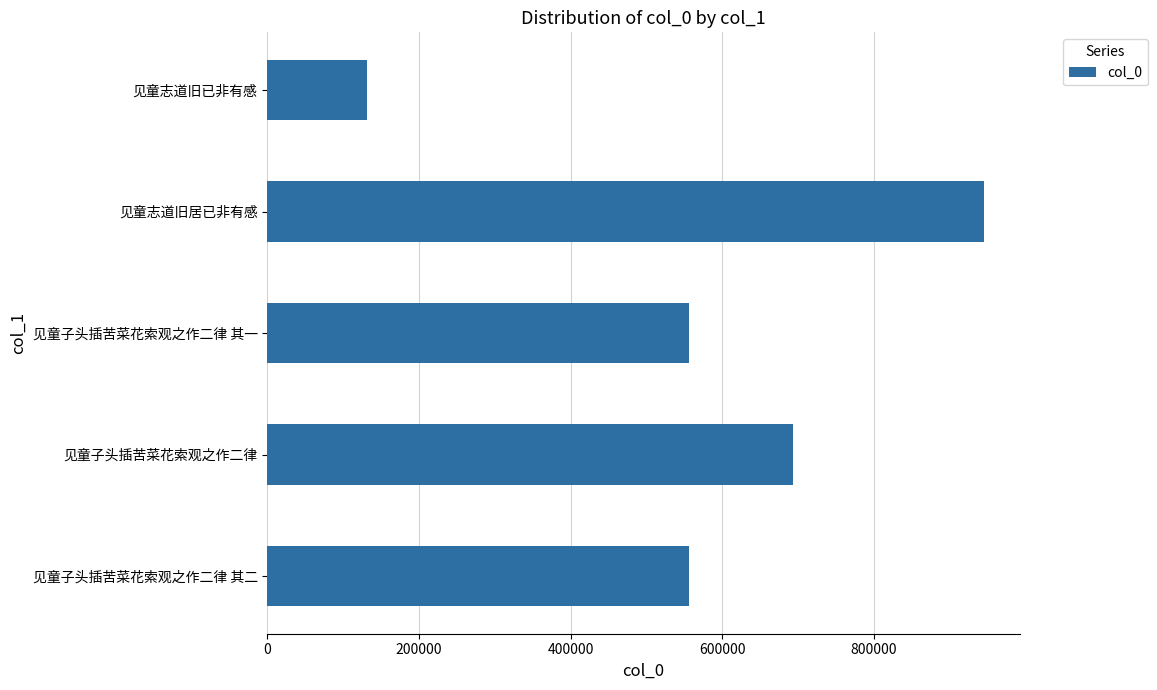

What is the difference between the maximum and minimum values?

813399